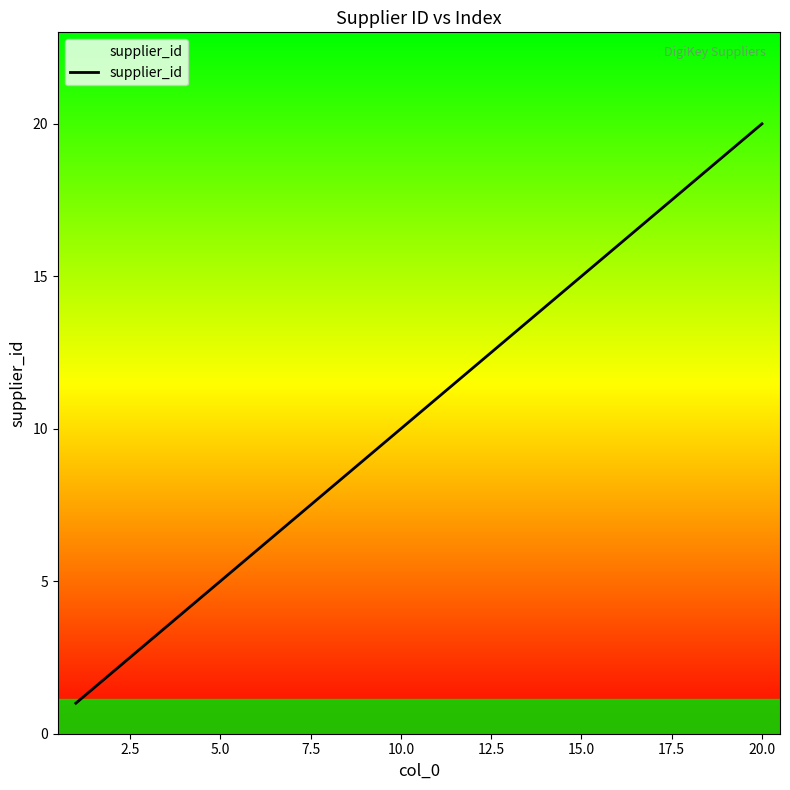

What is the difference between the maximum and minimum values?

19